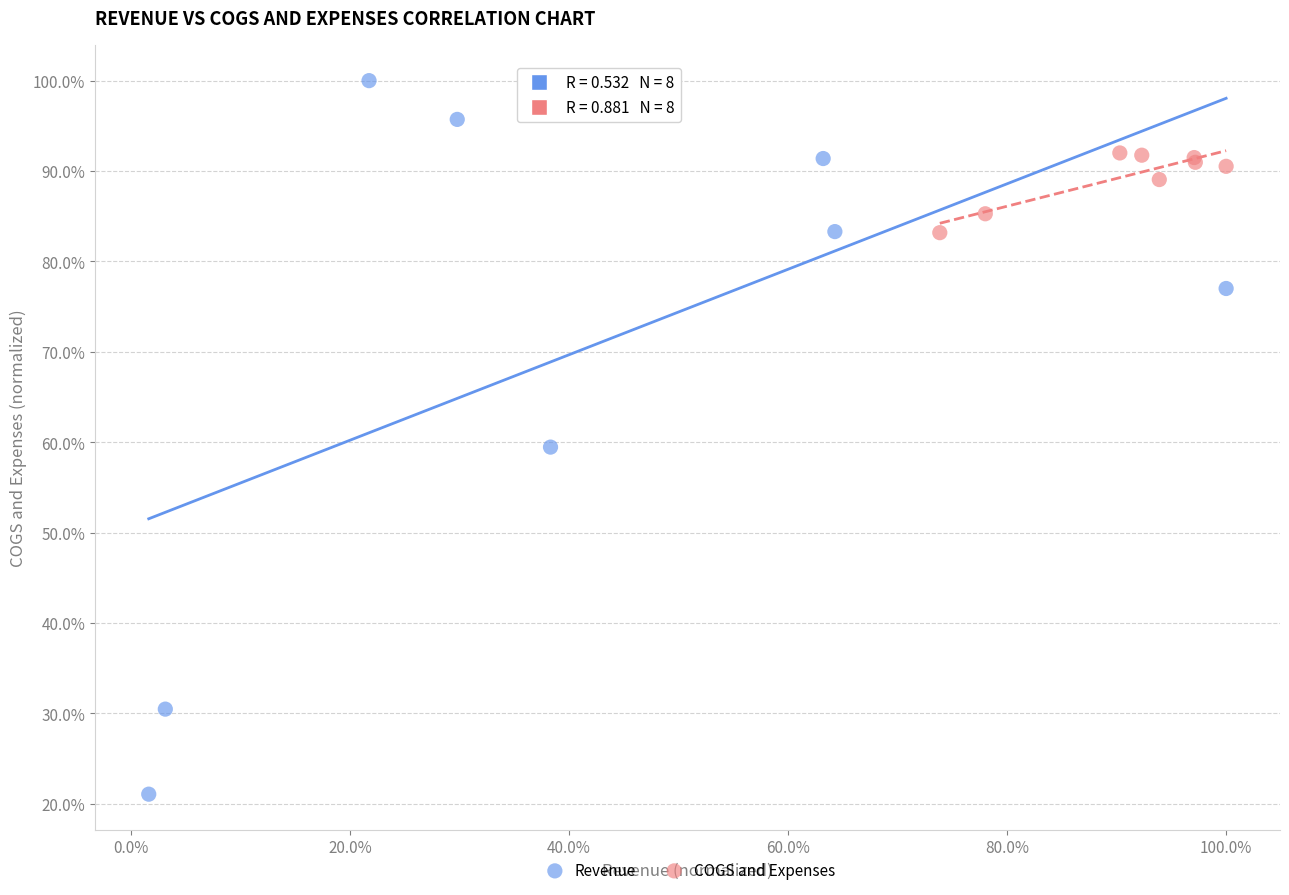

Which series reaches the maximum Y coordinate?

Revenue